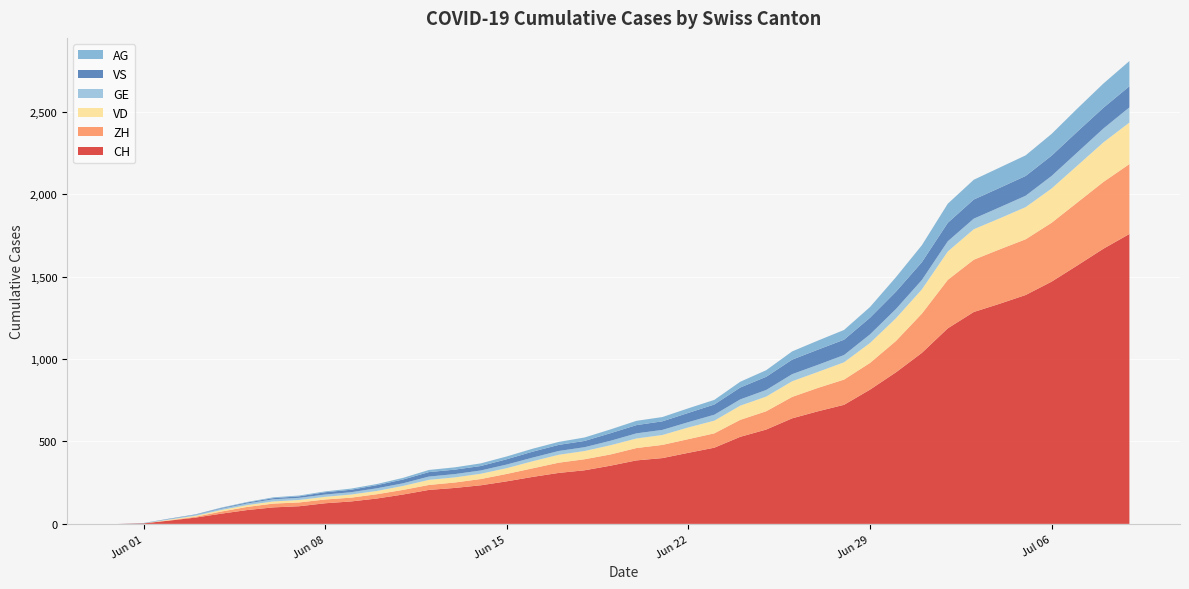

Reading left to right, list all the values displayed in this chart.

CH: 0	3	20	38	62	84	100	107	125	136	154	178	206	218	234	258	285	309	325	353	385	399	431	462	528	572	640	683	722	814	919	1037	1186	1285	1335	1388	1469	1568	1669	1758
ZH: 0	0	2	5	13	19	23	23	23	23	26	28	30	33	38	45	52	62	67	68	75	80	83	87	103	111	130	142	153	162	190	238	294	317	330	338	357	382	405	424
VD: 0	0	4	6	9	11	13	15	16	19	20	24	31	31	32	35	43	48	50	56	58	60	71	77	86	89	95	97	105	121	138	147	172	185	188	195	208	224	240	252
GE: 0	1	4	6	8	10	13	13	14	14	16	16	20	20	20	22	22	23	23	27	31	31	32	36	38	40	43	43	44	52	56	57	62	64	67	69	76	80	84	92
VS: 0	1	2	2	4	6	7	9	14	15	19	23	27	27	27	32	36	37	38	46	50	52	56	62	72	80	88	92	93	101	105	108	112	116	118	120	123	126	126	128
AG: 0	0	0	1	3	3	5	5	5	7	7	10	13	14	16	17	18	18	21	23	26	26	28	28	35	40	50	55	59	65	88	103	116	120	123	125	132	140	147	153